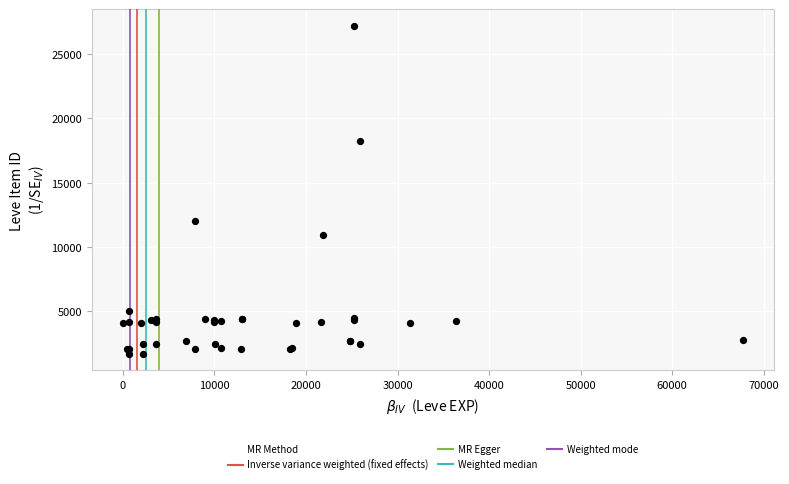

What Y value in the scatter plot is closest to 14448?

12018